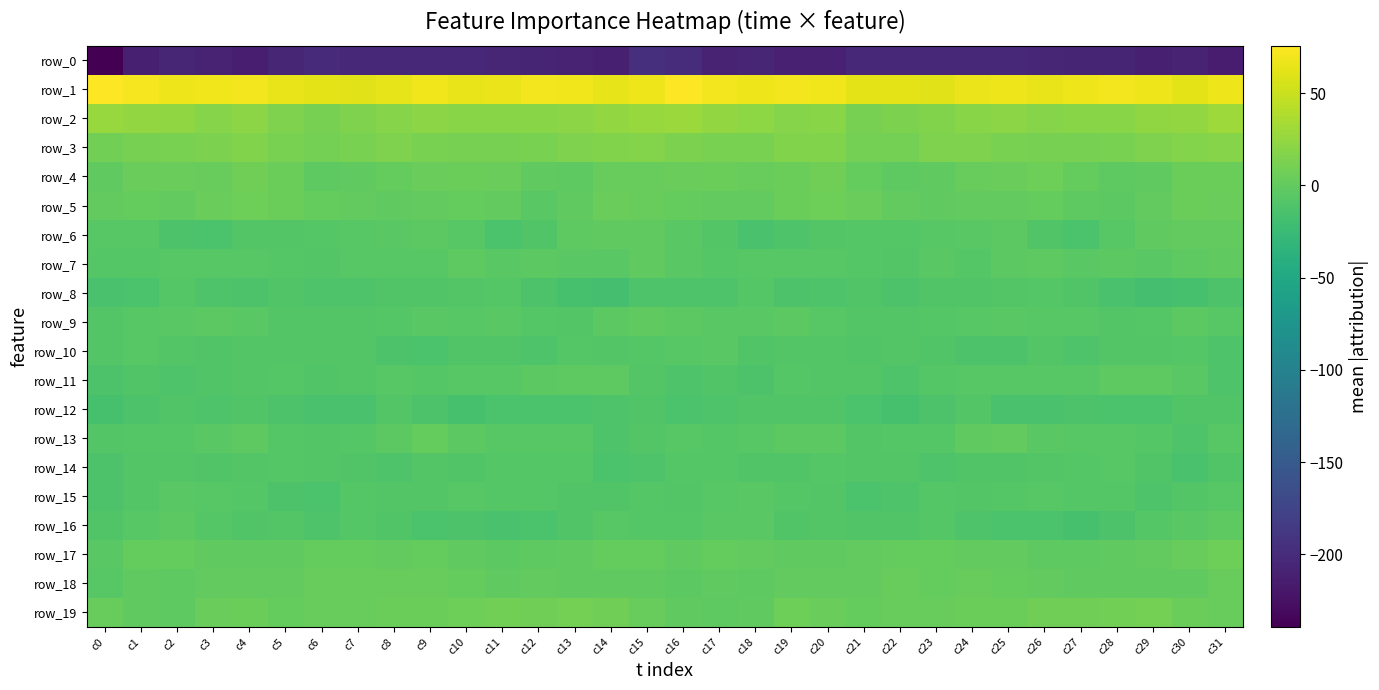

Reading left to right, list all the values displayed in this chart.

row_0: c0=-239.4	c1=-211.5	c2=-206.1	c3=-208.2	c4=-212.4	c5=-205.4	c6=-201.8	c7=-203.1	c8=-203.1	c9=-203.5	c10=-204.4	c11=-205.9	c12=-206.7	c13=-209.4	c14=-211.7	c15=-197.0	c16=-199.4	c17=-208.6	c18=-205.9	c19=-210.6	c20=-210.8	c21=-202.7	c22=-202.7	c23=-202.7	c24=-203.4	c25=-203.3	c26=-205.1	c27=-206.4	c28=-207.1	c29=-211.5	c30=-208.5	c31=-214.7
row_1: c0=75.8	c1=71.4	c2=68.2	c3=69.5	c4=70.4	c5=65.4	c6=63.0	c7=62.1	c8=64.1	c9=68.4	c10=64.7	c11=66.9	c12=70.0	c13=69.6	c14=64.0	c15=67.9	c16=74.6	c17=70.2	c18=67.8	c19=70.5	c20=69.1	c21=63.3	c22=63.2	c23=62.0	c24=66.5	c25=67.2	c26=64.7	c27=68.3	c28=70.4	c29=67.9	c30=62.6	c31=67.5
row_2: c0=26.6	c1=24.6	c2=23.4	c3=19.0	c4=20.5	c5=14.8	c6=11.8	c7=14.9	c8=18.3	c9=20.7	c10=19.7	c11=19.2	c12=19.6	c13=21.6	c14=24.2	c15=27.2	c16=27.9	c17=24.7	c18=21.7	c19=19.1	c20=19.8	c21=11.7	c22=13.4	c23=16.0	c24=19.4	c25=20.4	c26=19.1	c27=19.5	c28=19.9	c29=23.0	c30=24.7	c31=30.0
row_3: c0=8.7	c1=11.6	c2=12.3	c3=13.6	c4=16.5	c5=12.3	c6=9.6	c7=13.0	c8=15.0	c9=13.0	c10=11.1	c11=11.4	c12=11.9	c13=14.3	c14=16.7	c15=16.7	c16=13.6	c17=12.8	c18=12.1	c19=15.5	c20=15.5	c21=10.4	c22=10.2	c23=14.3	c24=14.4	c25=12.2	c26=11.1	c27=11.3	c28=12.8	c29=15.2	c30=17.4	c31=18.3
row_4: c0=-1.2	c1=4.4	c2=3.8	c3=2.4	c4=8.1	c5=4.5	c6=-2.1	c7=-1.5	c8=1.1	c9=3.2	c10=5.4	c11=3.5	c12=-0.9	c13=-2.6	c14=2.9	c15=2.9	c16=3.9	c17=5.6	c18=2.0	c19=5.0	c20=8.1	c21=1.4	c22=-2.9	c23=-0.8	c24=2.0	c25=4.2	c26=5.7	c27=1.6	c28=-2.2	c29=-1.0	c30=4.5	c31=5.5
row_5: c0=-0.5	c1=0.8	c2=-0.5	c3=3.4	c4=6.4	c5=4.5	c6=1.5	c7=-0.3	c8=-0.7	c9=0.5	c10=0.9	c11=-0.3	c12=-4.4	c13=-1.5	c14=3.5	c15=3.2	c16=0.8	c17=0.2	c18=-0.2	c19=5.4	c20=6.1	c21=3.2	c22=0.5	c23=-0.9	c24=-0.2	c25=0.7	c26=1.0	c27=-2.1	c28=-3.9	c29=0.2	c30=4.9	c31=4.3
row_6: c0=-6.1	c1=-6.3	c2=-12.8	c3=-13.5	c4=-8.8	c5=-8.2	c6=-6.8	c7=-6.3	c8=-5.1	c9=-3.9	c10=-6.7	c11=-12.9	c12=-9.8	c13=-2.5	c14=-0.7	c15=-1.3	c16=-4.3	c17=-8.4	c18=-14.4	c19=-11.5	c20=-8.6	c21=-7.5	c22=-6.9	c23=-5.5	c24=-4.7	c25=-4.0	c26=-9.6	c27=-13.2	c28=-6.5	c29=-1.5	c30=-0.3	c31=-0.4
row_7: c0=-7.7	c1=-7.5	c2=-6.5	c3=-5.8	c4=-6.2	c5=-7.0	c6=-9.1	c7=-6.0	c8=-5.9	c9=-5.8	c10=-2.4	c11=-4.4	c12=-4.2	c13=-4.7	c14=-4.6	c15=-1.2	c16=-4.3	c17=-7.3	c18=-6.0	c19=-6.2	c20=-6.4	c21=-7.6	c22=-8.8	c23=-4.6	c24=-6.9	c25=-4.2	c26=-2.6	c27=-5.1	c28=-3.8	c29=-5.2	c30=-2.7	c31=-0.6
row_8: c0=-14.8	c1=-13.6	c2=-7.1	c3=-10.9	c4=-12.3	c5=-10.2	c6=-11.5	c7=-11.2	c8=-9.5	c9=-9.2	c10=-8.7	c11=-7.6	c12=-12.7	c13=-15.7	c14=-17.5	c15=-10.5	c16=-10.6	c17=-10.4	c18=-7.6	c19=-12.5	c20=-11.5	c21=-10.0	c22=-12.0	c23=-10.1	c24=-9.6	c25=-9.1	c26=-7.7	c27=-9.3	c28=-14.1	c29=-16.8	c30=-16.1	c31=-12.0
row_9: c0=-8.8	c1=-6.3	c2=-4.3	c3=-4.1	c4=-4.8	c5=-8.2	c6=-9.1	c7=-8.1	c8=-6.8	c9=-4.7	c10=-5.7	c11=-5.4	c12=-7.3	c13=-8.1	c14=-3.7	c15=-1.6	c16=-3.4	c17=-4.4	c18=-4.9	c19=-3.6	c20=-6.5	c21=-8.6	c22=-8.9	c23=-7.6	c24=-5.8	c25=-5.2	c26=-5.5	c27=-6.1	c28=-7.9	c29=-6.8	c30=-3.2	c31=-5.9
row_10: c0=-8.8	c1=-5.5	c2=-8.0	c3=-9.7	c4=-8.8	c5=-8.9	c6=-8.9	c7=-8.5	c8=-11.9	c9=-13.1	c10=-9.9	c11=-9.8	c12=-10.8	c13=-7.4	c14=-8.1	c15=-7.3	c16=-6.1	c17=-4.9	c18=-9.9	c19=-9.1	c20=-8.5	c21=-9.3	c22=-8.4	c23=-9.6	c24=-12.4	c25=-12.6	c26=-8.9	c27=-11.3	c28=-8.9	c29=-8.0	c30=-7.9	c31=-11.0
row_11: c0=-12.0	c1=-10.1	c2=-11.3	c3=-9.3	c4=-8.0	c5=-7.8	c6=-9.9	c7=-9.1	c8=-5.8	c9=-6.9	c10=-6.3	c11=-6.2	c12=-4.0	c13=-2.2	c14=-2.9	c15=-8.7	c16=-11.2	c17=-9.6	c18=-11.8	c19=-7.7	c20=-8.1	c21=-8.3	c22=-10.4	c23=-7.5	c24=-6.0	c25=-6.6	c26=-6.4	c27=-5.7	c28=-2.8	c29=-2.5	c30=-4.4	c31=-11.5
row_12: c0=-16.1	c1=-11.9	c2=-9.5	c3=-10.8	c4=-9.4	c5=-11.7	c6=-14.7	c7=-14.3	c8=-8.4	c9=-12.0	c10=-16.1	c11=-12.9	c12=-13.5	c13=-13.2	c14=-10.9	c15=-9.8	c16=-13.5	c17=-10.6	c18=-10.0	c19=-10.2	c20=-9.8	c21=-13.0	c22=-15.4	c23=-11.8	c24=-8.8	c25=-14.2	c26=-15.2	c27=-12.7	c28=-13.5	c29=-12.9	c30=-9.3	c31=-9.2
row_13: c0=-8.6	c1=-7.4	c2=-6.8	c3=-5.3	c4=-2.7	c5=-7.0	c6=-8.1	c7=-7.9	c8=-3.2	c9=0.9	c10=-4.1	c11=-5.8	c12=-6.3	c13=-6.5	c14=-11.0	c15=-8.4	c16=-5.8	c17=-7.5	c18=-6.5	c19=-3.6	c20=-4.0	c21=-8.1	c22=-7.8	c23=-6.9	c24=-0.9	c25=-0.5	c26=-5.4	c27=-5.9	c28=-6.4	c29=-7.6	c30=-11.4	c31=-6.4
row_14: c0=-11.8	c1=-8.6	c2=-8.4	c3=-9.7	c4=-8.4	c5=-7.5	c6=-8.4	c7=-10.0	c8=-11.0	c9=-9.1	c10=-9.3	c11=-7.8	c12=-6.7	c13=-7.4	c14=-13.7	c15=-10.8	c16=-7.5	c17=-7.5	c18=-9.6	c19=-9.2	c20=-7.8	c21=-8.1	c22=-8.7	c23=-11.1	c24=-9.9	c25=-9.3	c26=-8.9	c27=-7.2	c28=-6.7	c29=-9.2	c30=-14.4	c31=-9.5
row_15: c0=-12.5	c1=-8.5	c2=-4.7	c3=-6.2	c4=-7.7	c5=-12.1	c6=-13.1	c7=-7.2	c8=-8.2	c9=-8.3	c10=-5.8	c11=-7.1	c12=-7.1	c13=-10.1	c14=-9.6	c15=-7.8	c16=-8.6	c17=-6.0	c18=-5.4	c19=-7.2	c20=-8.7	c21=-13.5	c22=-11.2	c23=-7.0	c24=-8.4	c25=-7.2	c26=-5.9	c27=-7.3	c28=-7.8	c29=-10.7	c30=-8.3	c31=-5.5
row_16: c0=-9.5	c1=-6.2	c2=-4.0	c3=-7.6	c4=-9.5	c5=-8.9	c6=-10.4	c7=-7.4	c8=-9.2	c9=-13.1	c10=-12.6	c11=-14.9	c12=-13.7	c13=-9.5	c14=-5.5	c15=-7.3	c16=-7.0	c17=-4.5	c18=-5.1	c19=-9.7	c20=-8.6	c21=-9.6	c22=-10.0	c23=-7.0	c24=-11.0	c25=-13.1	c26=-13.2	c27=-15.5	c28=-12.0	c29=-7.8	c30=-5.5	c31=-2.4
row_17: c0=-4.5	c1=0.7	c2=0.8	c3=-0.9	c4=-1.4	c5=-0.7	c6=0.9	c7=1.7	c8=0.5	c9=1.0	c10=-1.2	c11=-3.2	c12=-1.8	c13=-0.6	c14=1.8	c15=1.1	c16=-0.5	c17=1.8	c18=-0.1	c19=-1.5	c20=-1.2	c21=-0.3	c22=1.4	c23=1.5	c24=0.1	c25=0.5	c26=-2.3	c27=-2.9	c28=-1.2	c29=-0.3	c30=2.6	c31=6.1
row_18: c0=-6.4	c1=-1.7	c2=-2.5	c3=0.1	c4=0.1	c5=-0.2	c6=2.3	c7=2.1	c8=2.6	c9=2.5	c10=1.0	c11=-0.8	c12=-0.5	c13=-0.9	c14=-1.5	c15=-1.2	c16=-3.1	c17=-1.7	c18=-1.8	c19=0.6	c20=-0.1	c21=0.4	c22=2.8	c23=1.5	c24=3.1	c25=1.9	c26=0.1	c27=-0.6	c28=-0.7	c29=-1.5	c30=-0.8	c31=2.1
row_19: c0=2.2	c1=-0.8	c2=-2.6	c3=3.9	c4=5.3	c5=1.7	c6=2.1	c7=2.6	c8=4.8	c9=4.6	c10=6.5	c11=8.5	c12=7.7	c13=10.3	c14=7.1	c15=3.1	c16=-0.9	c17=-3.0	c18=-0.9	c19=6.0	c20=3.7	c21=1.5	c22=2.3	c23=3.1	c24=5.3	c25=4.7	c26=7.7	c27=8.0	c28=8.4	c29=10.1	c30=5.5	c31=2.3